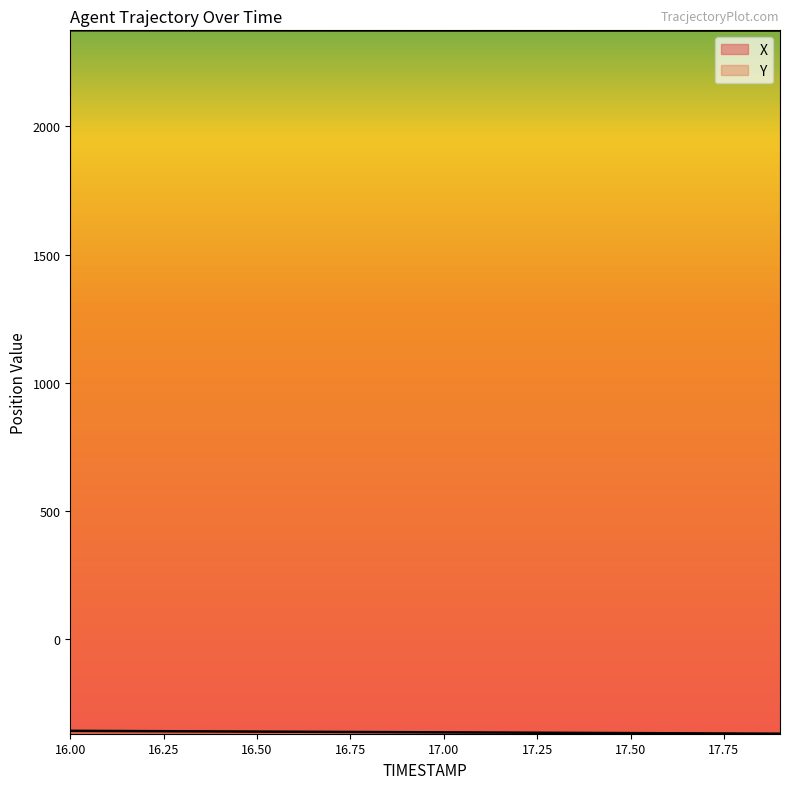

Which series has the largest range (max minus min)?

X